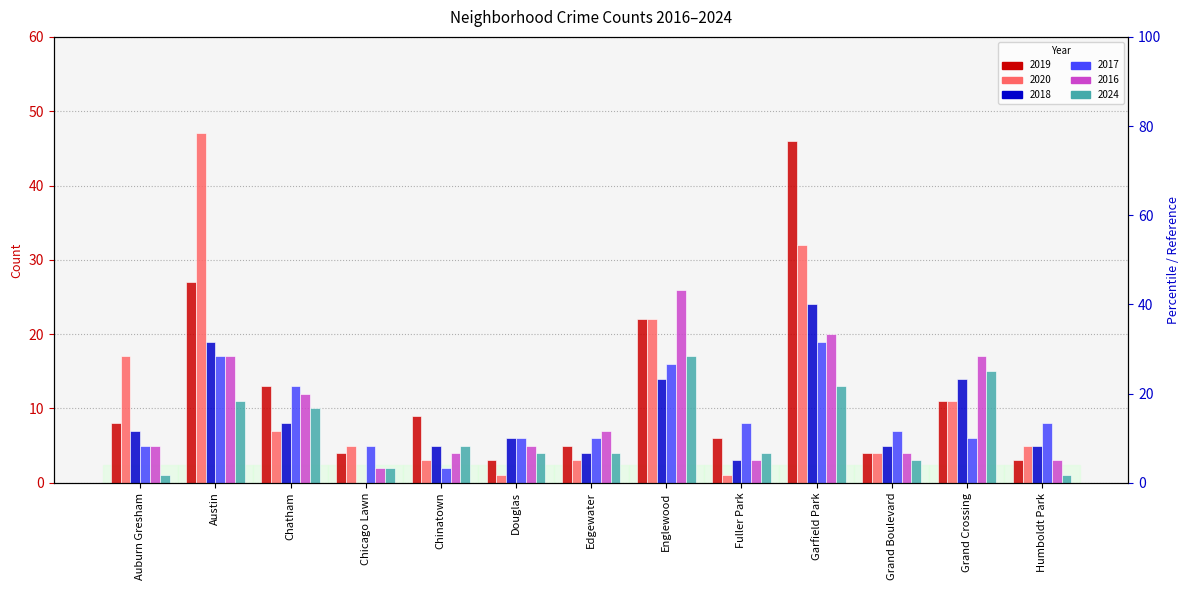

Reading left to right, transcribe all the data shown in this chart.

2019: Auburn Gresham=8	Austin=27	Chatham=13	Chicago Lawn=4	Chinatown=9	Douglas=3	Edgewater=5	Englewood=22	Fuller Park=6	Garfield Park=46	Grand Boulevard=4	Grand Crossing=11	Humboldt Park=3
2020: Auburn Gresham=17	Austin=47	Chatham=7	Chicago Lawn=5	Chinatown=3	Douglas=1	Edgewater=3	Englewood=22	Fuller Park=1	Garfield Park=32	Grand Boulevard=4	Grand Crossing=11	Humboldt Park=5
2018: Auburn Gresham=7	Austin=19	Chatham=8	Chicago Lawn=0	Chinatown=5	Douglas=6	Edgewater=4	Englewood=14	Fuller Park=3	Garfield Park=24	Grand Boulevard=5	Grand Crossing=14	Humboldt Park=5
2017: Auburn Gresham=5	Austin=17	Chatham=13	Chicago Lawn=5	Chinatown=2	Douglas=6	Edgewater=6	Englewood=16	Fuller Park=8	Garfield Park=19	Grand Boulevard=7	Grand Crossing=6	Humboldt Park=8
2016: Auburn Gresham=5	Austin=17	Chatham=12	Chicago Lawn=2	Chinatown=4	Douglas=5	Edgewater=7	Englewood=26	Fuller Park=3	Garfield Park=20	Grand Boulevard=4	Grand Crossing=17	Humboldt Park=3
2024: Auburn Gresham=1	Austin=11	Chatham=10	Chicago Lawn=2	Chinatown=5	Douglas=4	Edgewater=4	Englewood=17	Fuller Park=4	Garfield Park=13	Grand Boulevard=3	Grand Crossing=15	Humboldt Park=1